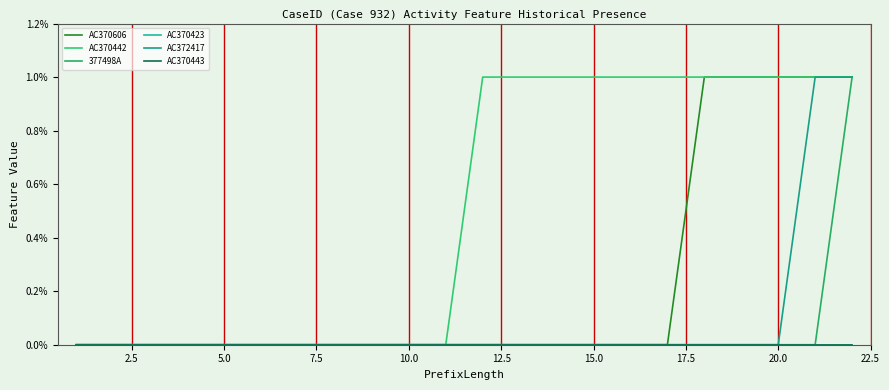

True or false: 377498A and AC370442 intersect in this chart.

False